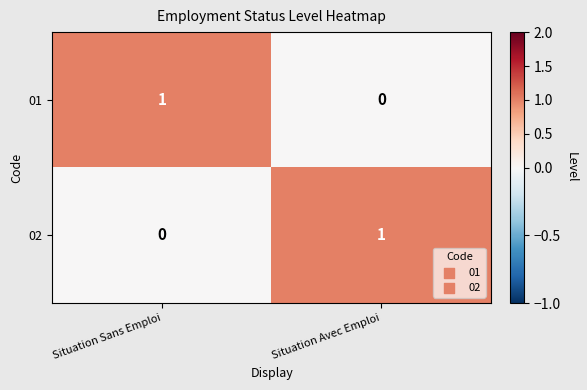

Rank the series at Situation Sans Emploi from lowest to highest value.

02, 01